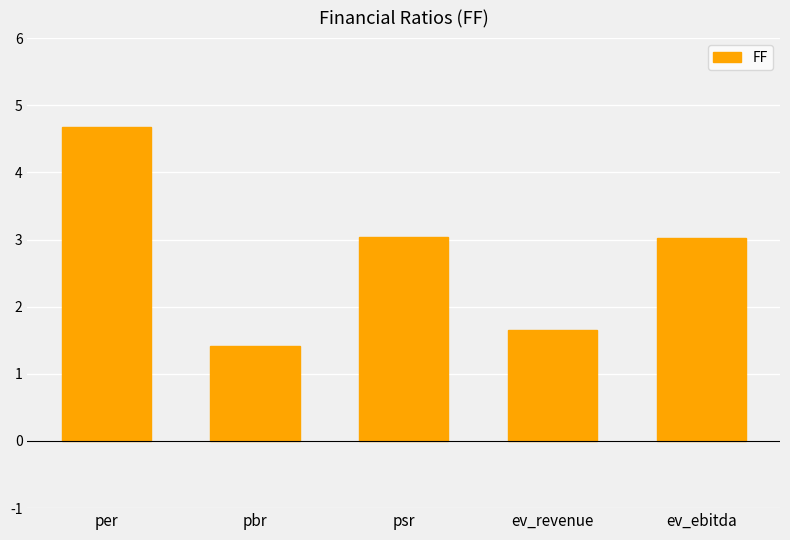

Does the chart contain any negative values?

No